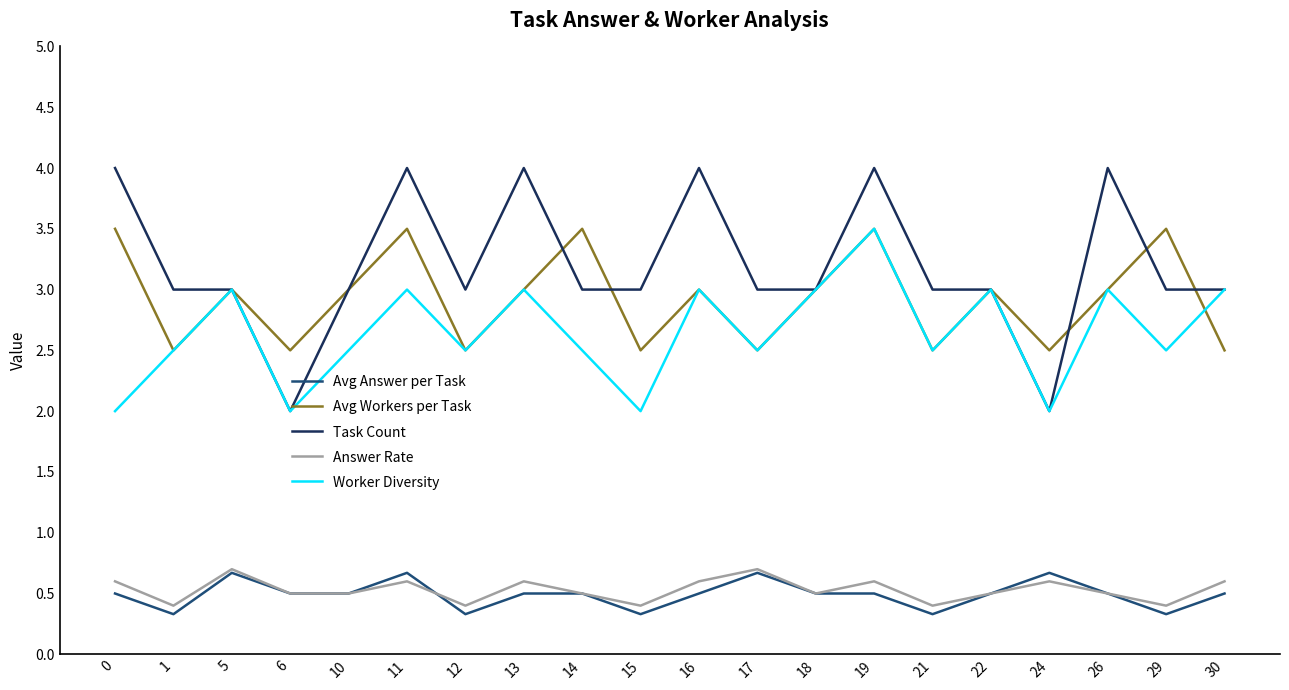

Which series has the widest spread of values?

Task Count